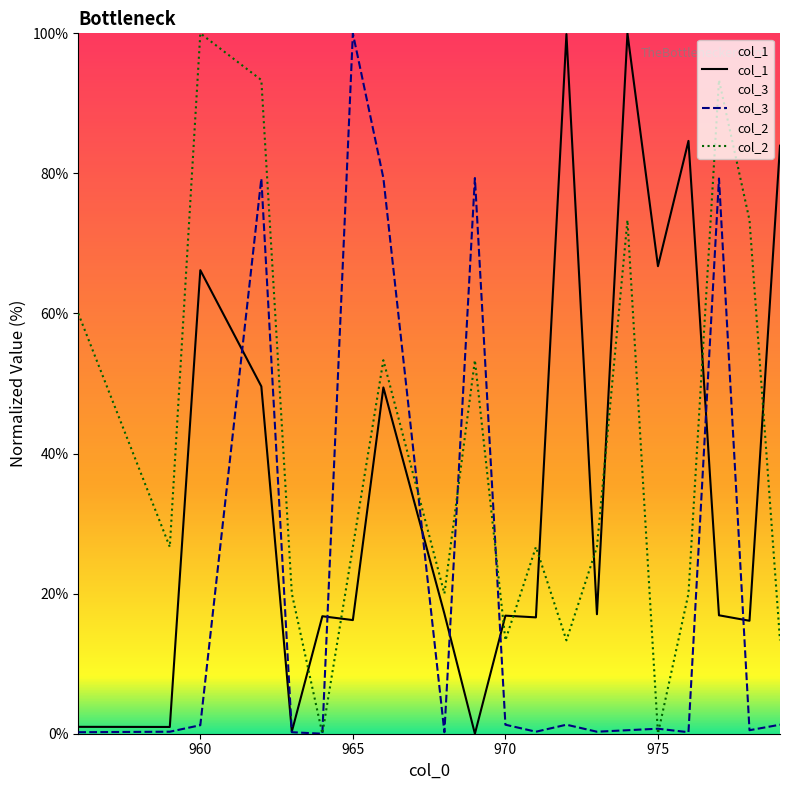

How many times do col_1 and col_2 cross each other?

9